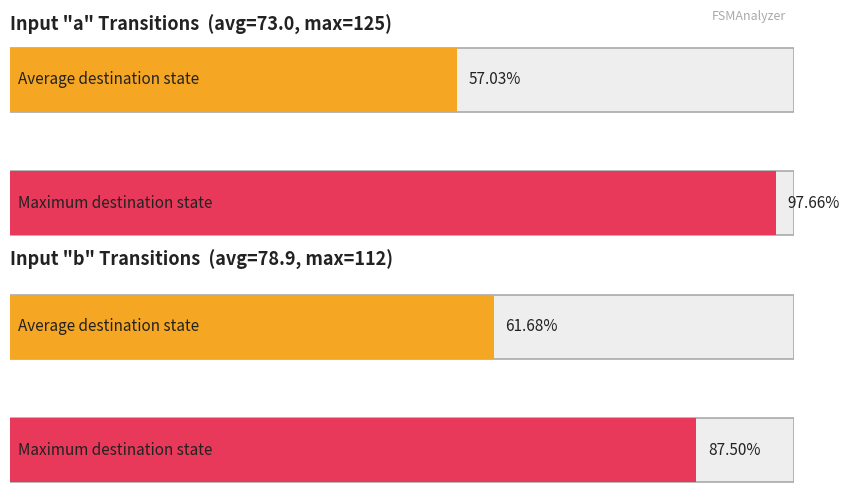

Which series has the widest spread of values?

input_symbol_a_dest